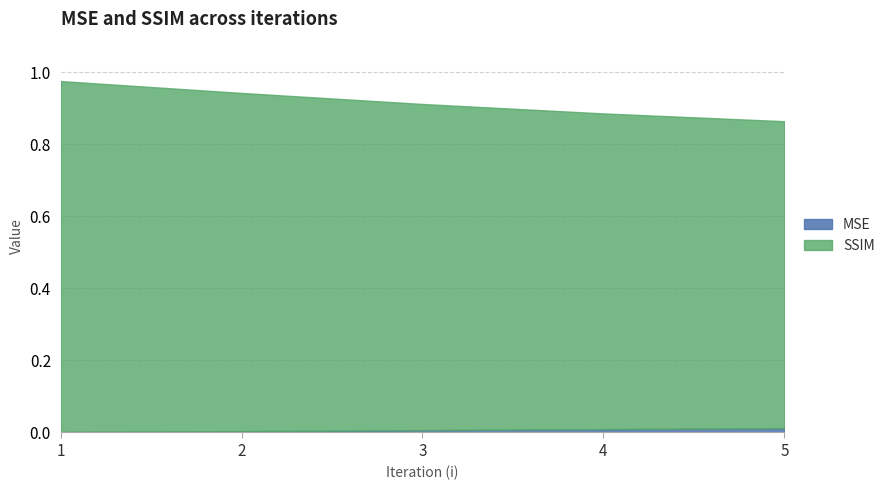

Count the SSIM values in the range 0 to 1.

5